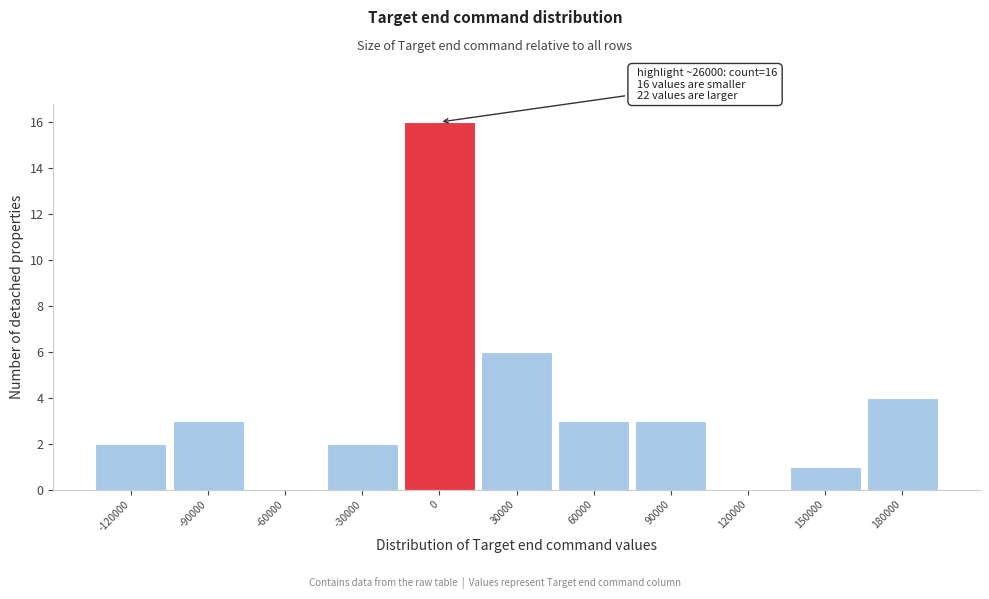

Reading left to right, extract all data points from this chart.

-120000=2	-90000=3	-60000=0	-30000=2	0=16	30000=6	60000=3	90000=3	120000=0	150000=1	180000=4